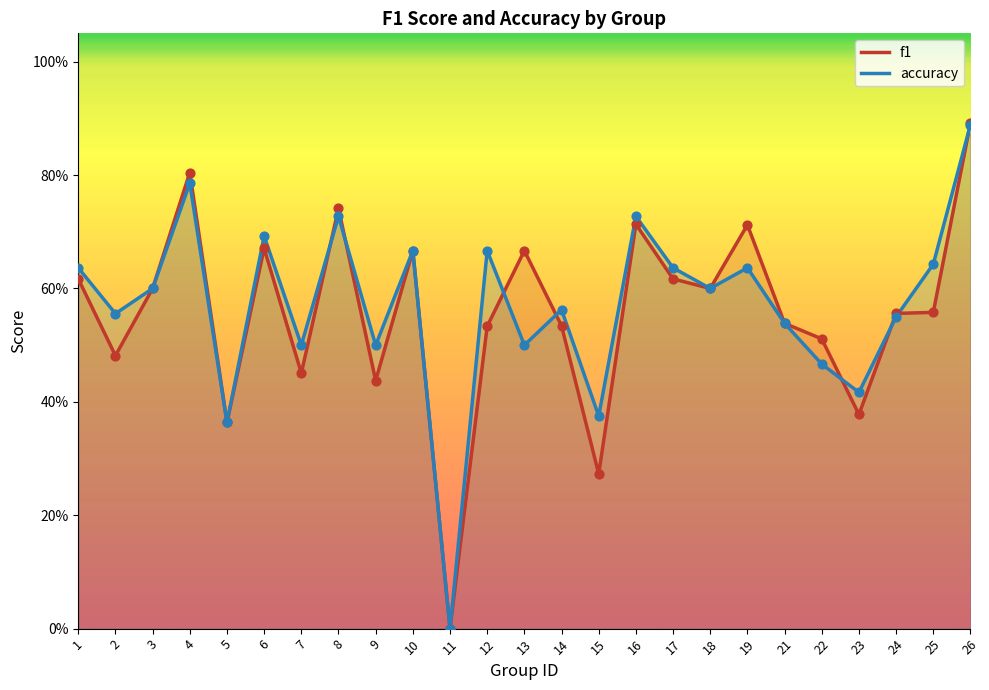

At which category is the sum across all series the highest?

26